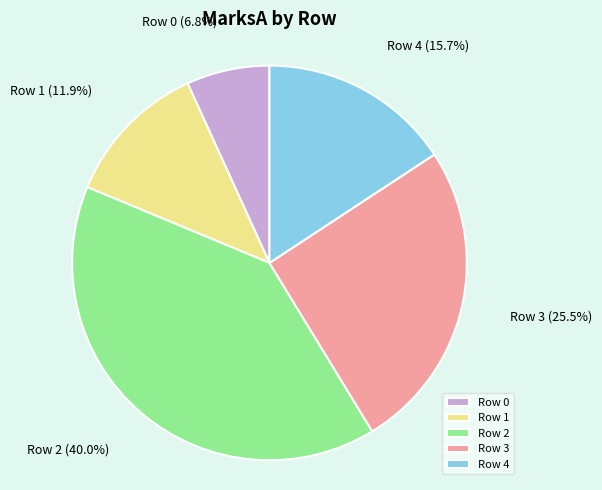

Combined, do Row 2 and Row 3 account for over 50%?

Yes